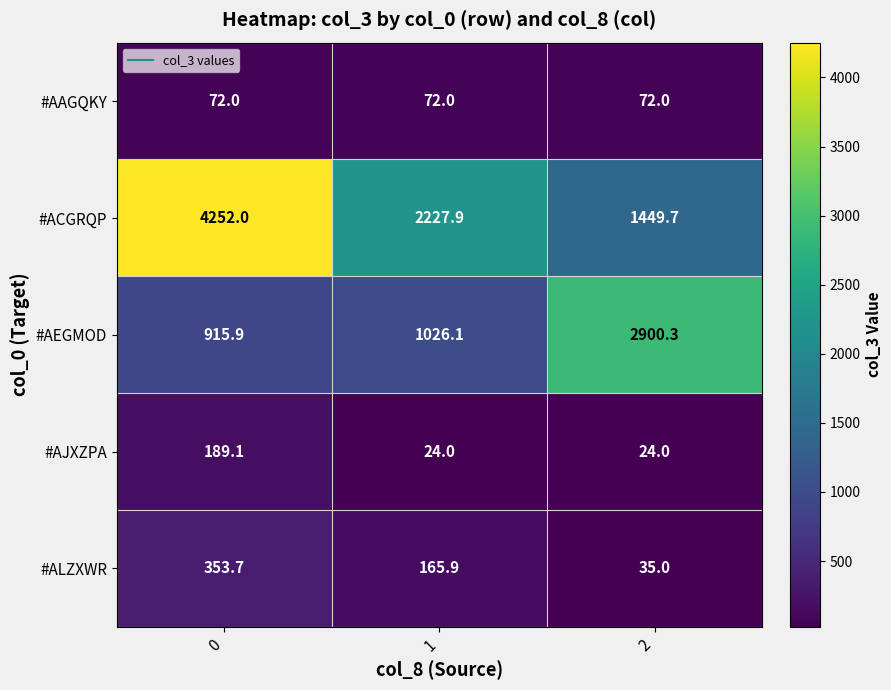

The #ALZXWR series shows 237.1 at 1. True or false?

False